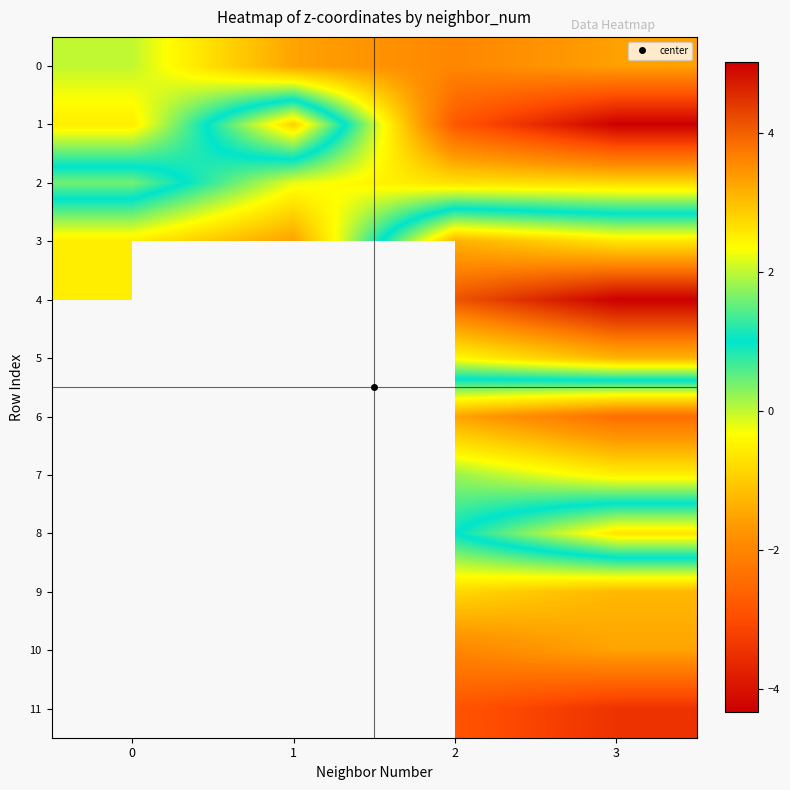

Is the value of 4 at 0 greater than the value of 7 at 1?

No